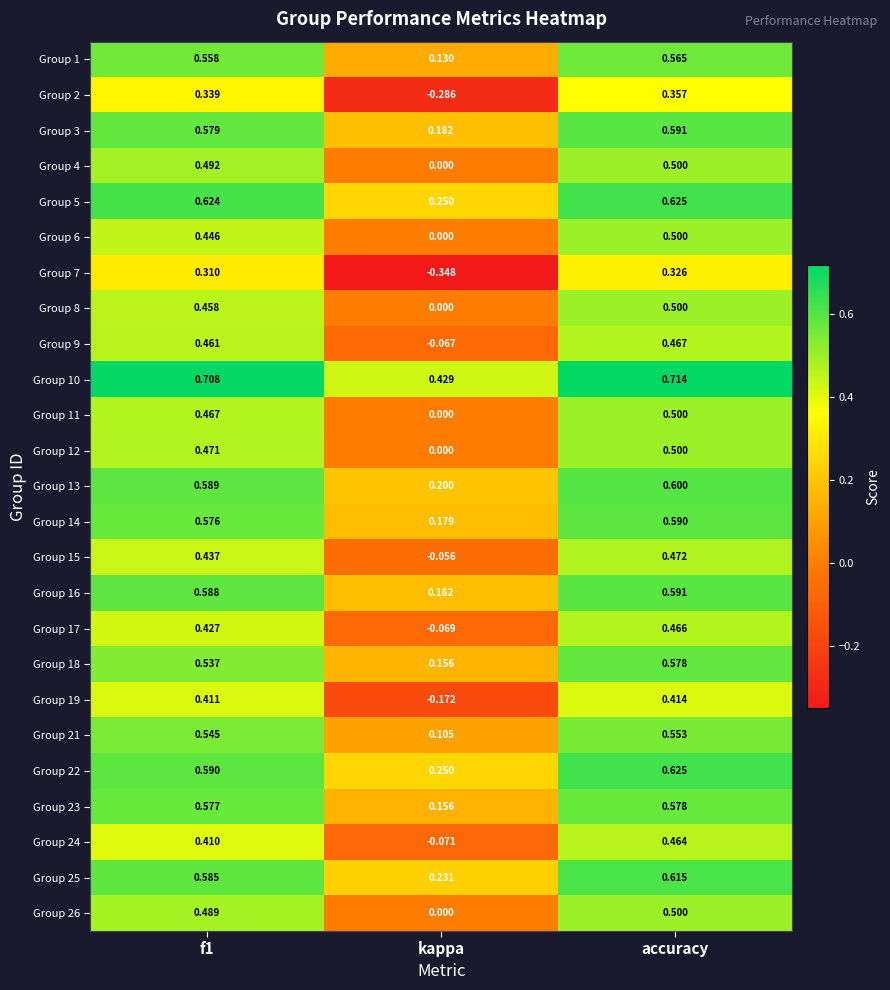

Which label corresponds to the largest value in the chart?

accuracy